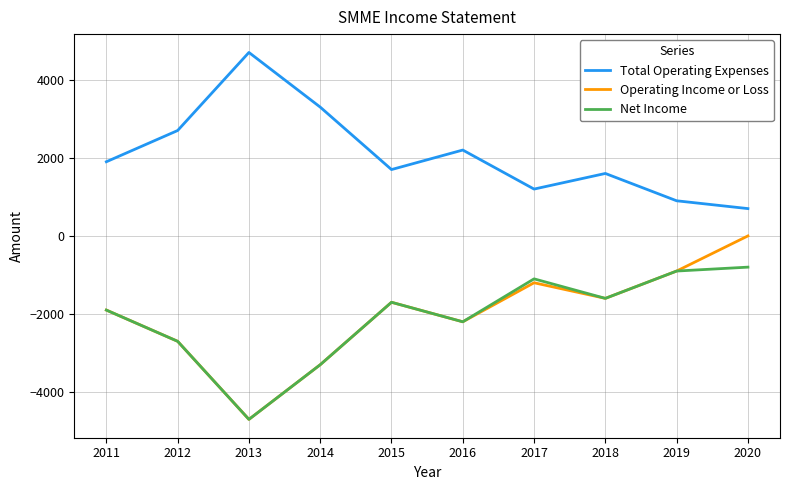

At which label does Total Operating Expenses reach its minimum?

2020